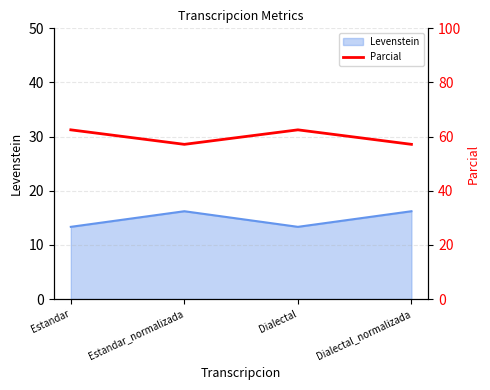

What is the label of the 1st point from the left?

Estandar